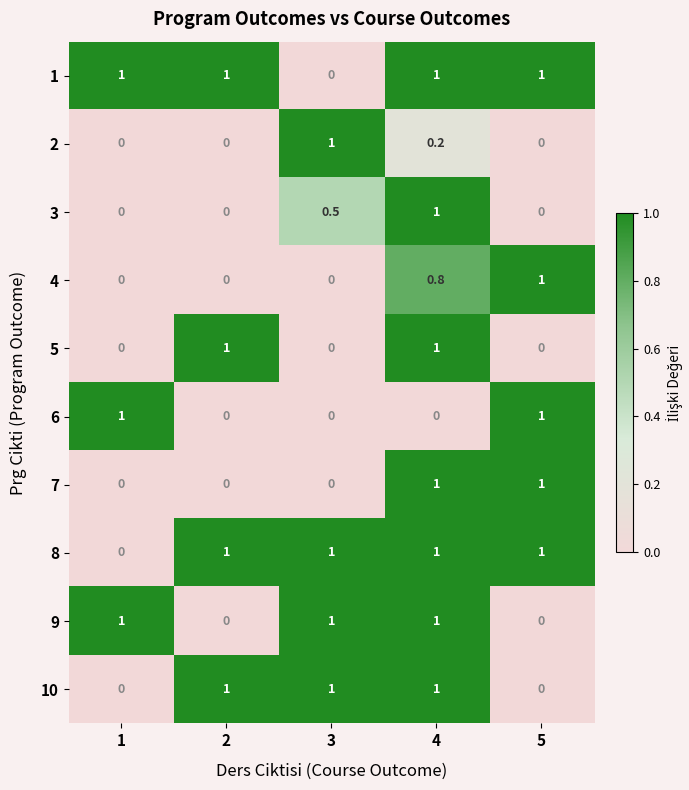

At which label does 4 reach its peak?

5